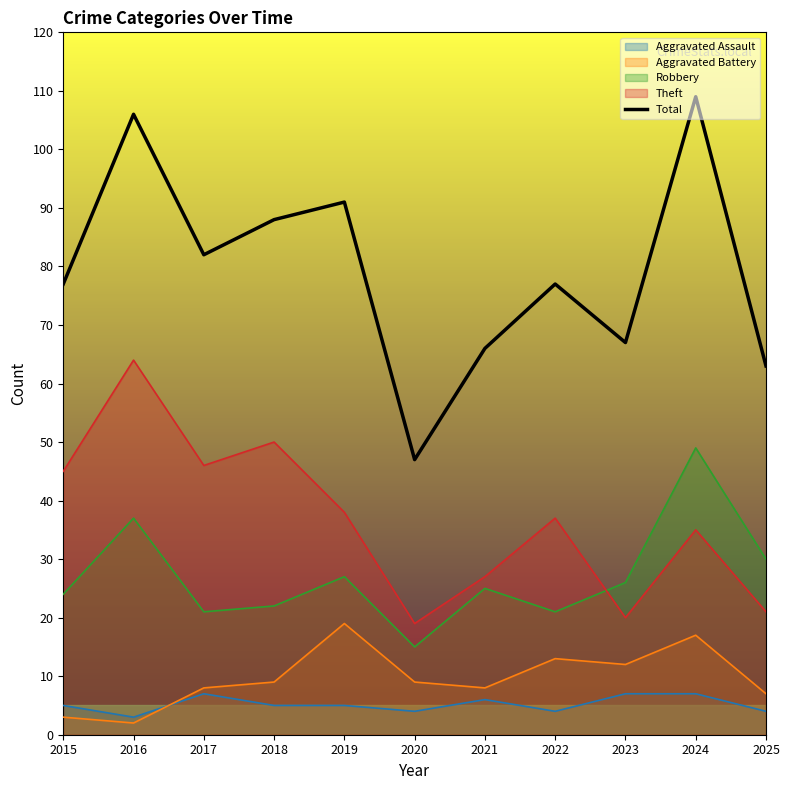

The chart shows a value of 47 at 2020. True or false?

True